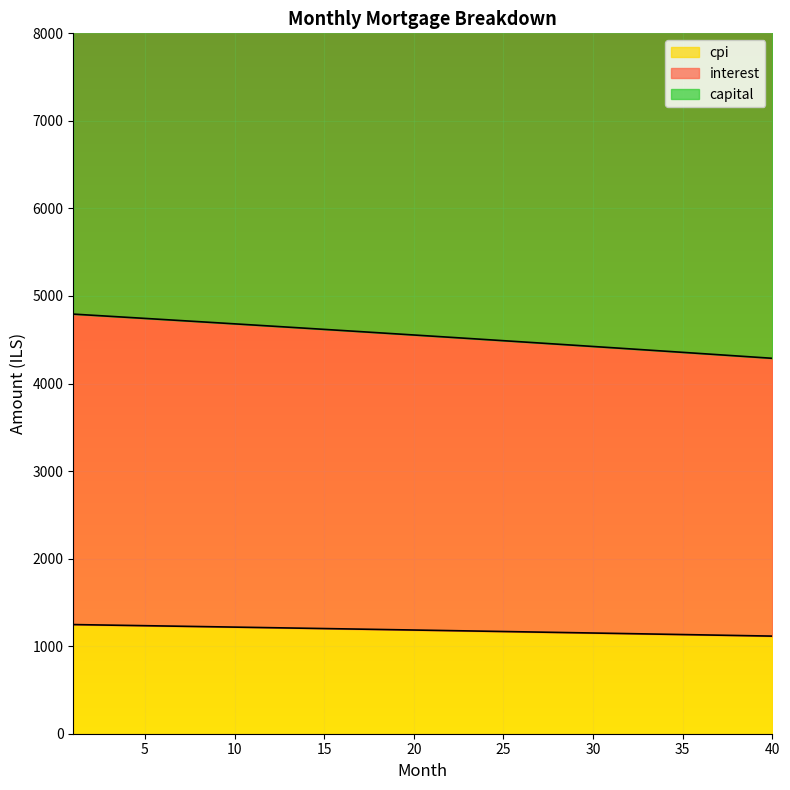

What is the difference between the second highest and minimum values in the capital series?

128.7